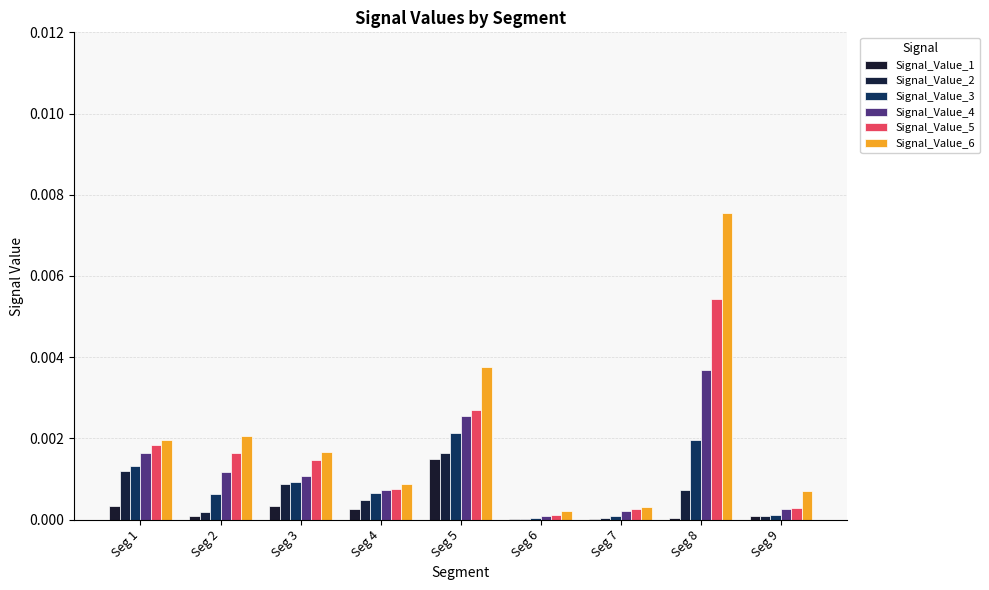

How many categories are shown in the chart?

9